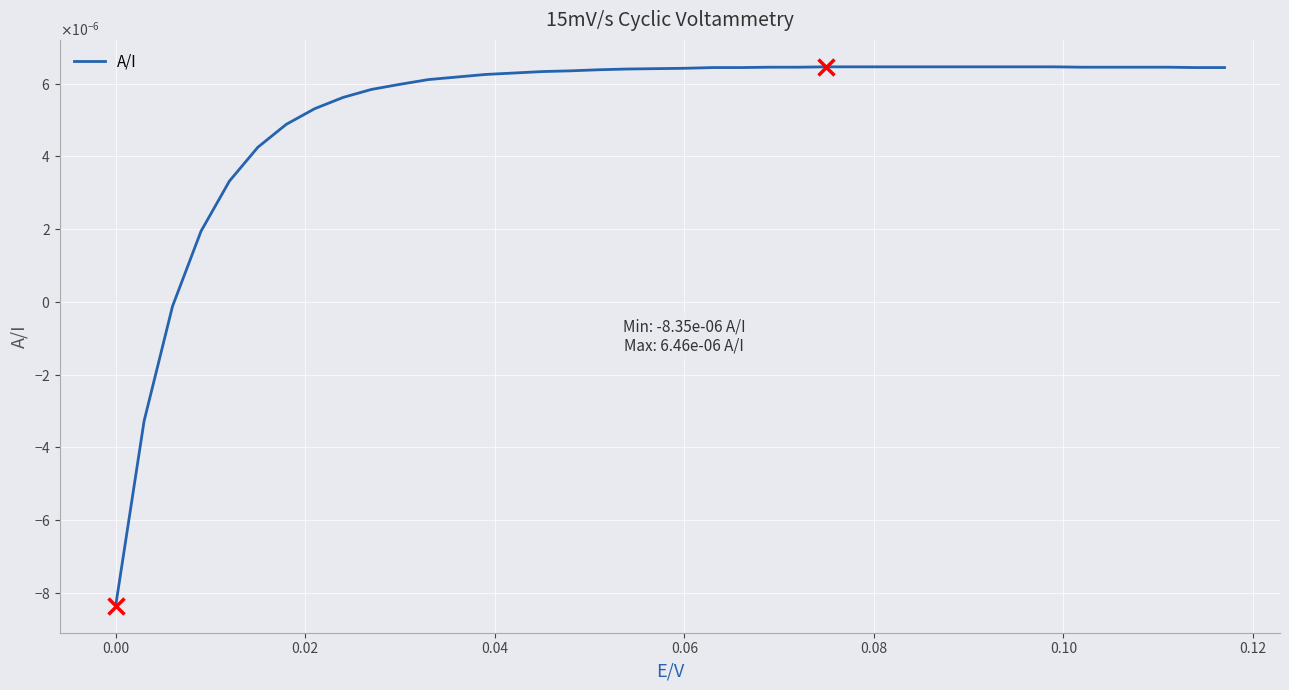

At which label is the value closest to 0?

0.02